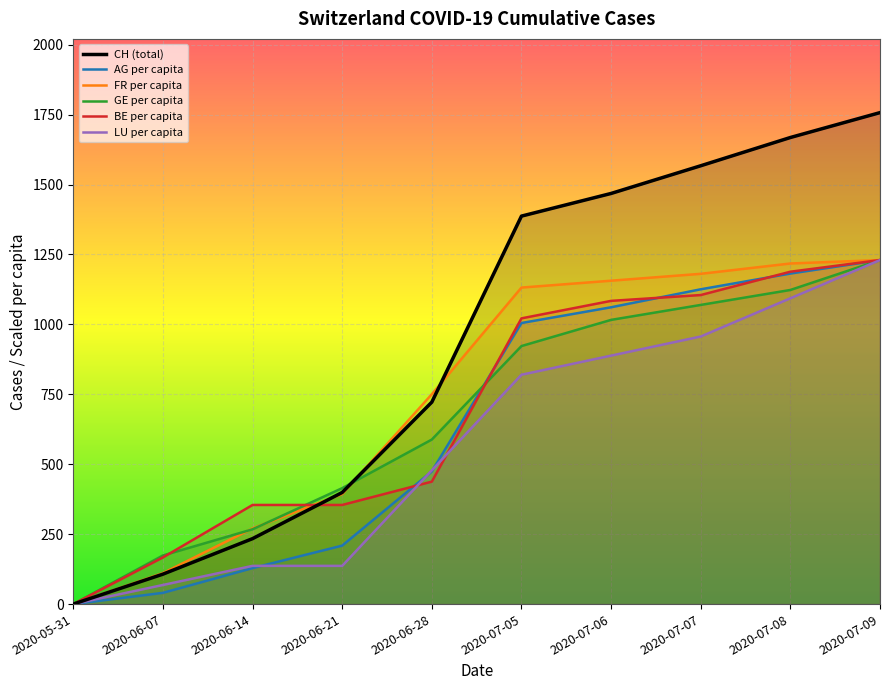

Reading right to left, list all the values displayed in this chart.

CH: 1757.0	1668.0	1567.0	1468.0	1387.0	722.0	399.0	234.0	107.0	0.0
AG_pc: 1229.9	1181.7	1125.4	1061.1	1004.8	474.3	209.0	128.6	40.2	0.0
FR_pc: 1229.9	1217.6	1180.7	1156.1	1131.5	750.2	393.6	270.6	110.7	0.0
GE_pc: 1229.9	1123.0	1069.5	1016.0	922.4	588.2	414.4	267.4	173.8	0.0
BE_pc: 1229.9	1188.2	1104.8	1084.0	1021.4	437.8	354.4	354.4	166.8	0.0
LU_pc: 1229.9	1093.2	956.6	888.3	819.9	478.3	136.7	136.7	68.3	0.0